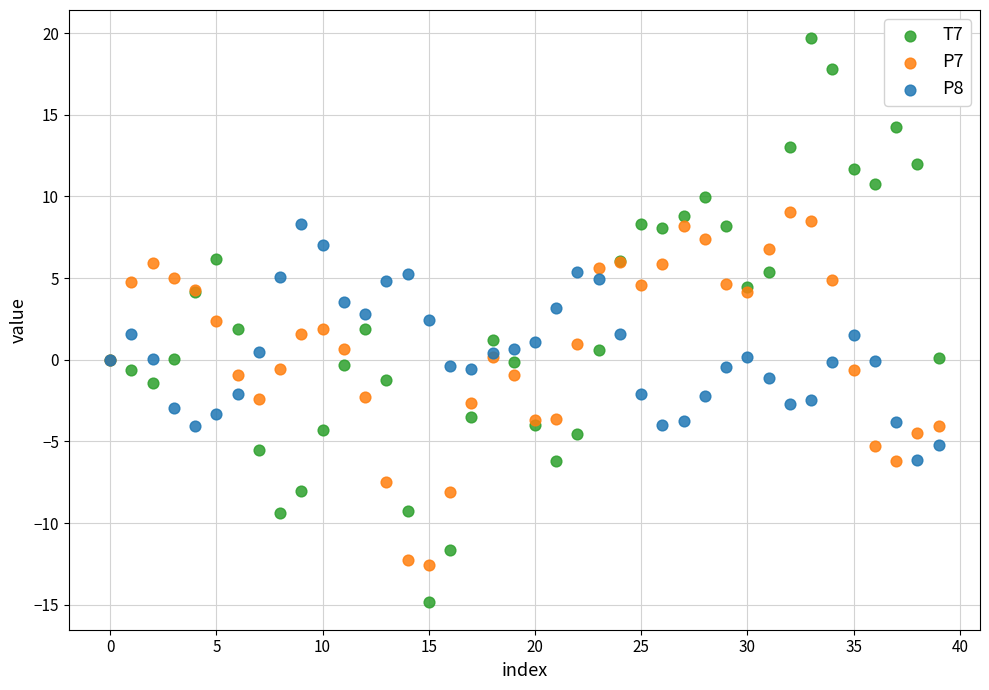

Which series contains the lowest Y value?

T7